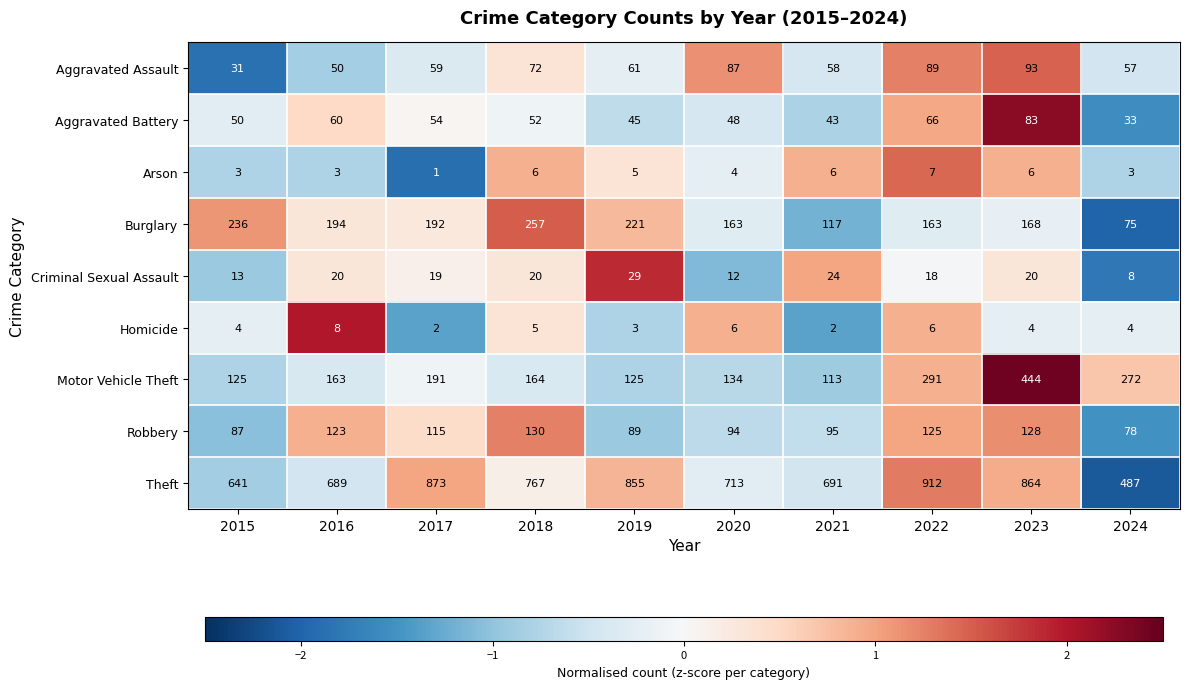

How many values in the Arson series are below 5?

5